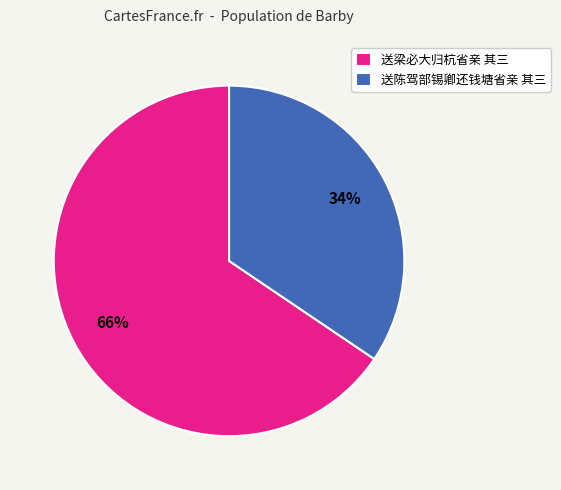

How many slices are in this pie chart?

2